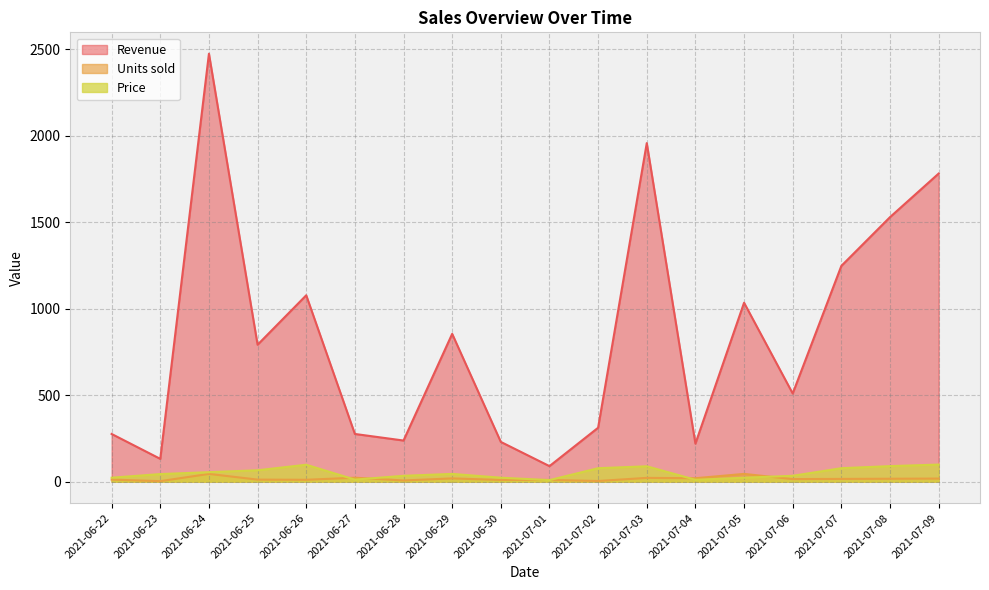

How many interior local peaks does the Price series have?

3